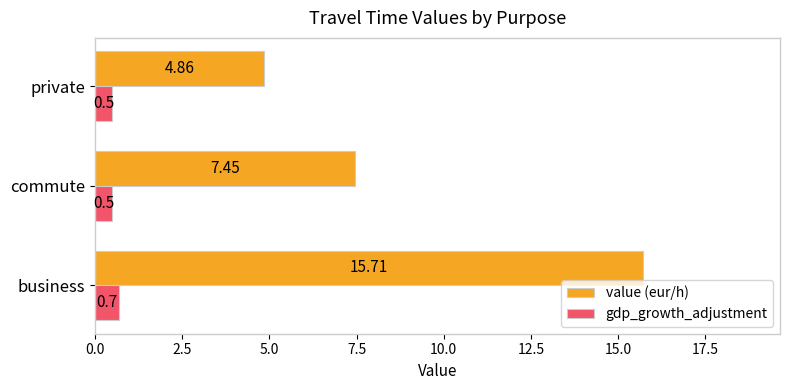

At which category is the sum across all series the highest?

business